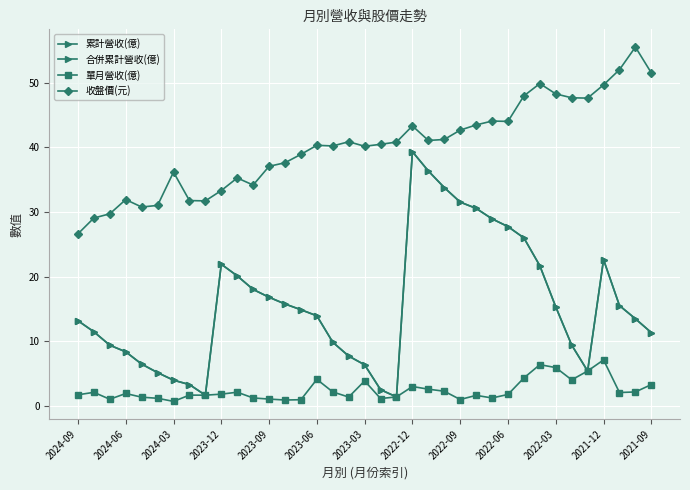

Rank the series by their maximum value, from lowest to highest.

單月營收(億), 累計營收(億), 合併累計營收(億), 收盤價(元)